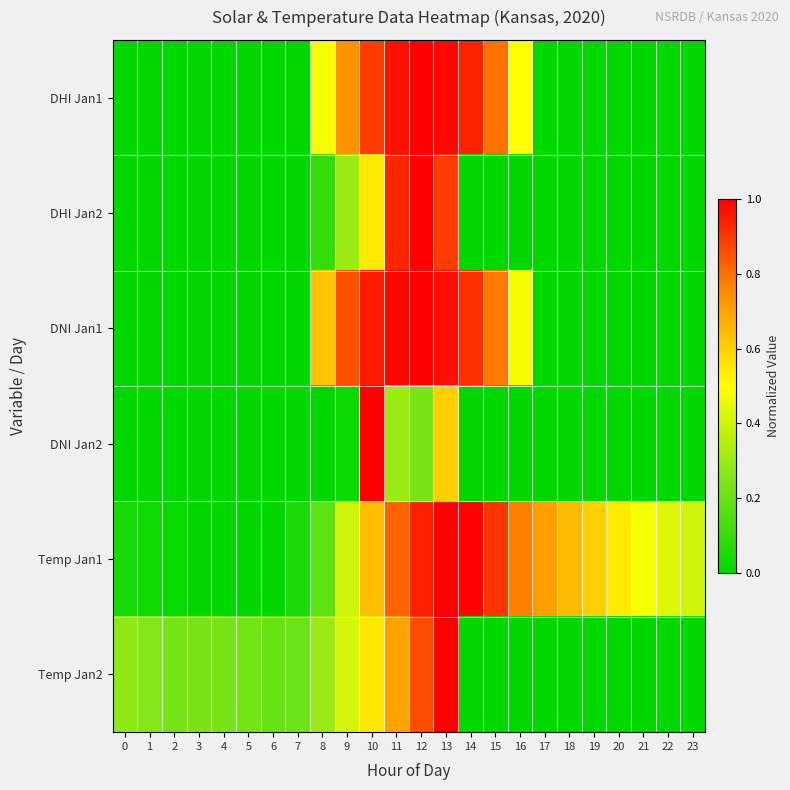

At how many categories does at least one series exceed 0?

24